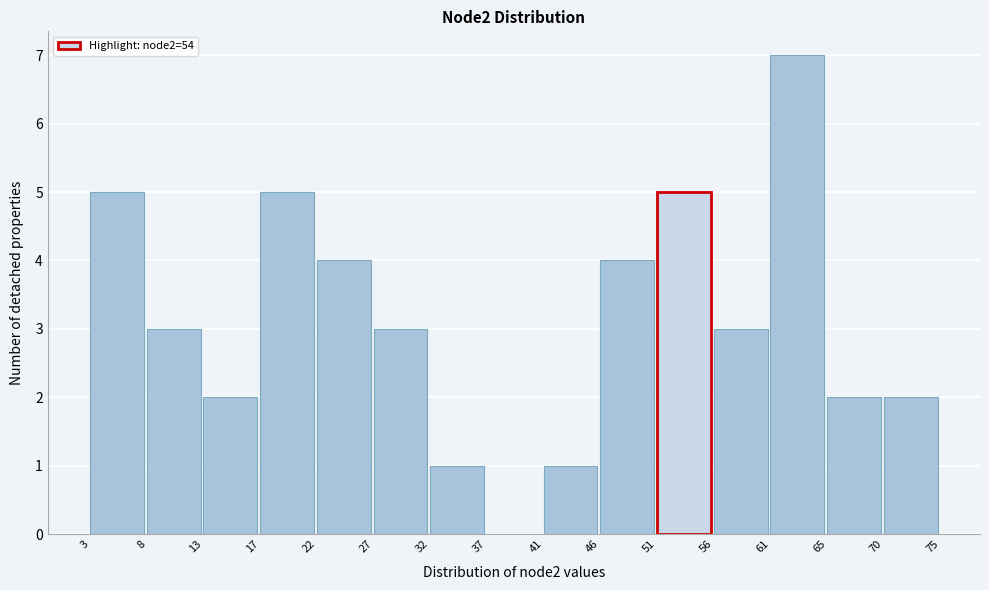

Over which range of the x-axis is the bar tallest?

61 to 65